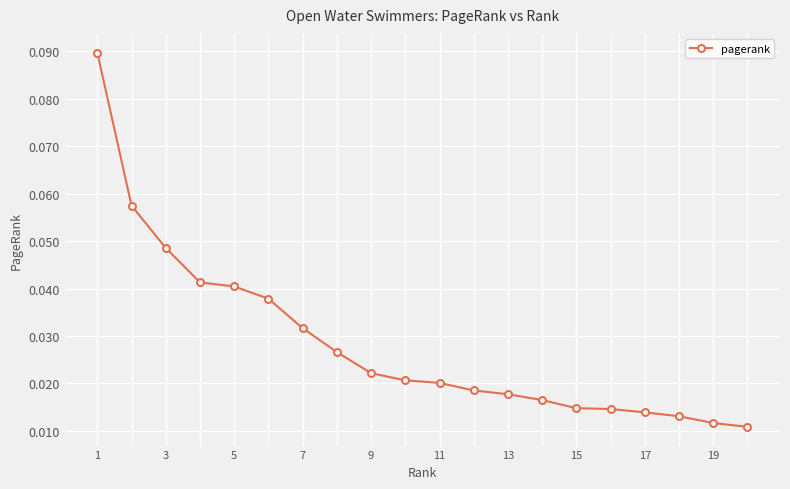

How many values are between 0 and 1?

20